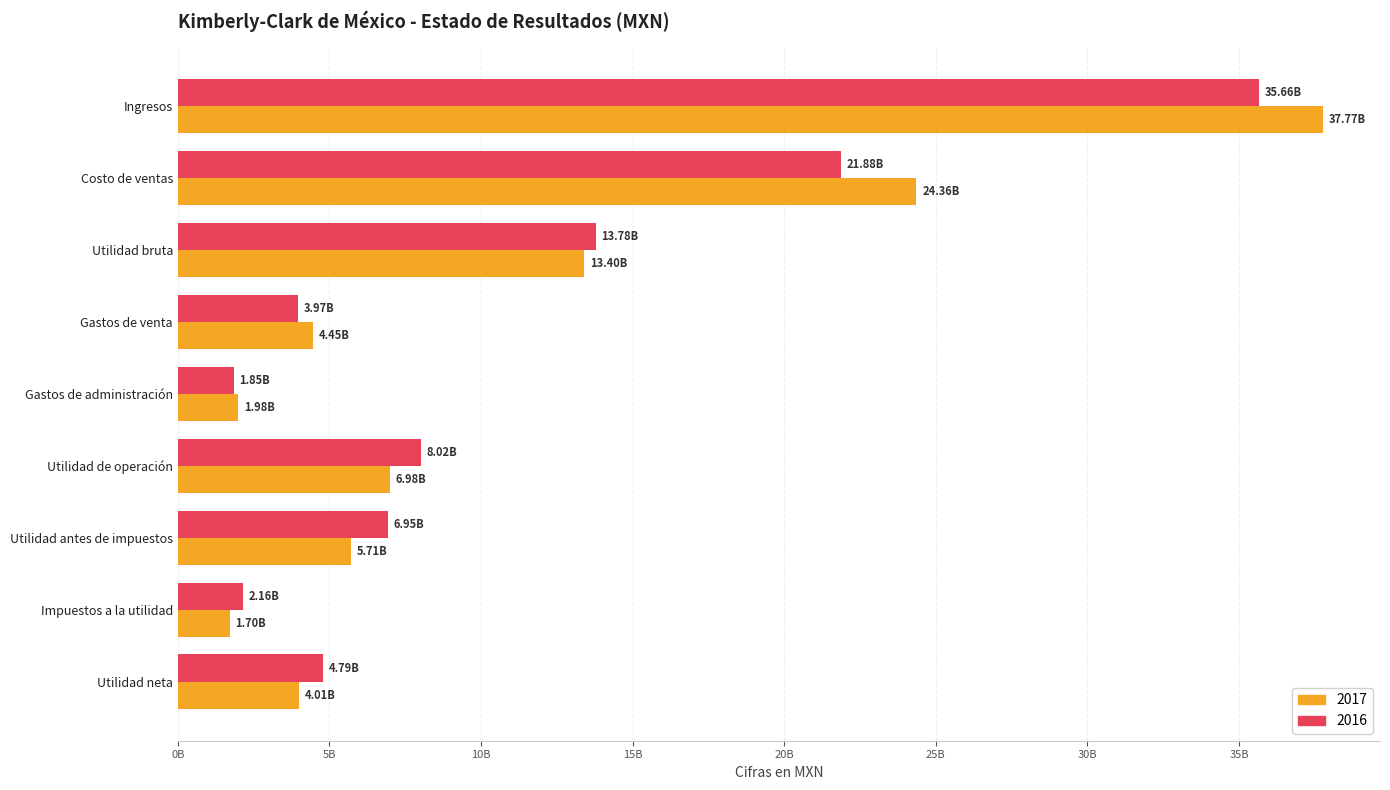

What is the difference between the 2016 values at Utilidad bruta and Gastos de administración?

11931174000